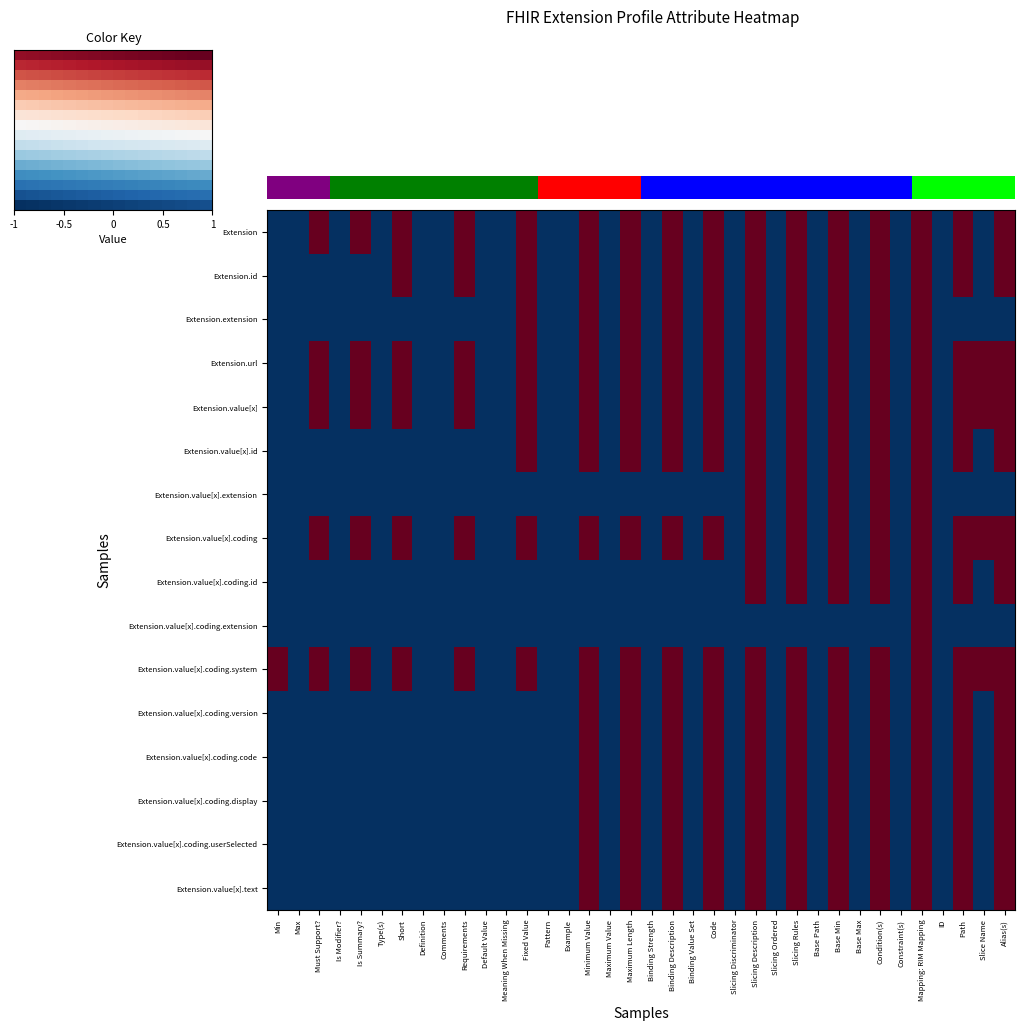

Is the value of Extension.value[x].text at Binding Strength greater than the value of Extension.value[x].coding.userSelected at Definition?

No